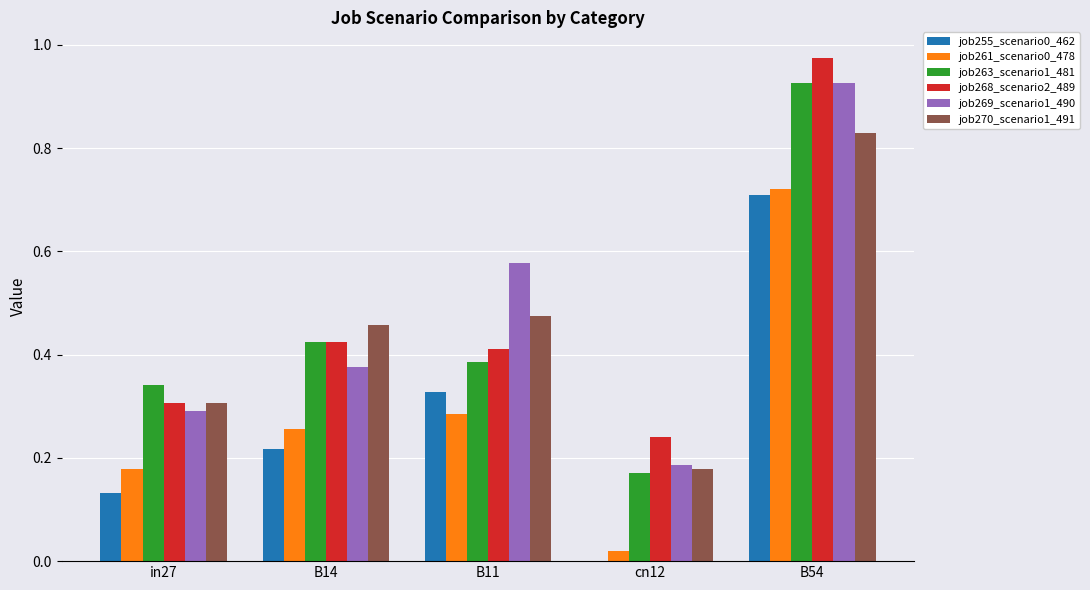

Which category has the highest value across all series?

B54